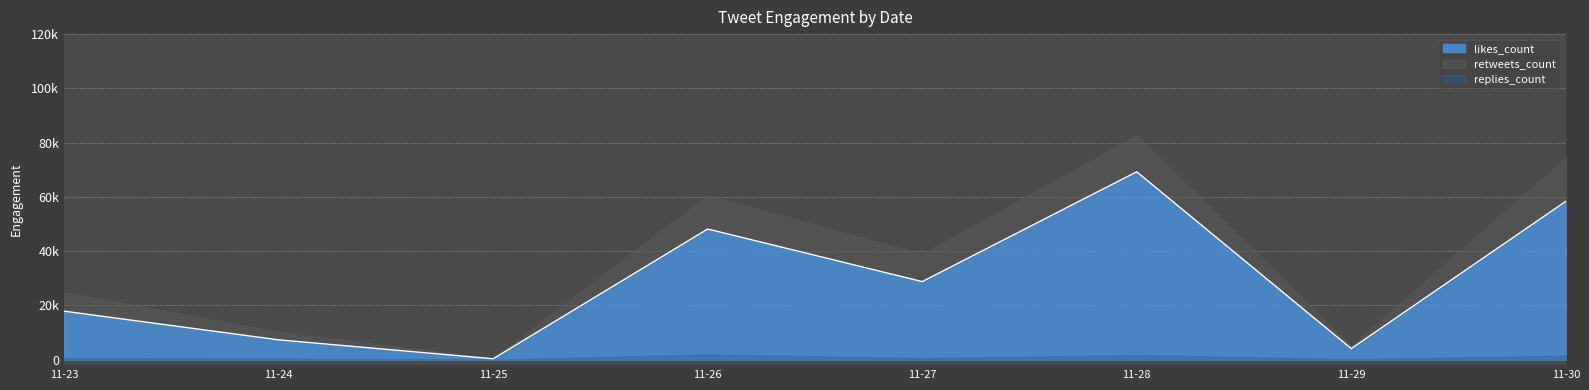

Between 2018-11-29 and 2018-11-26, which series saw the biggest shift?

likes_count